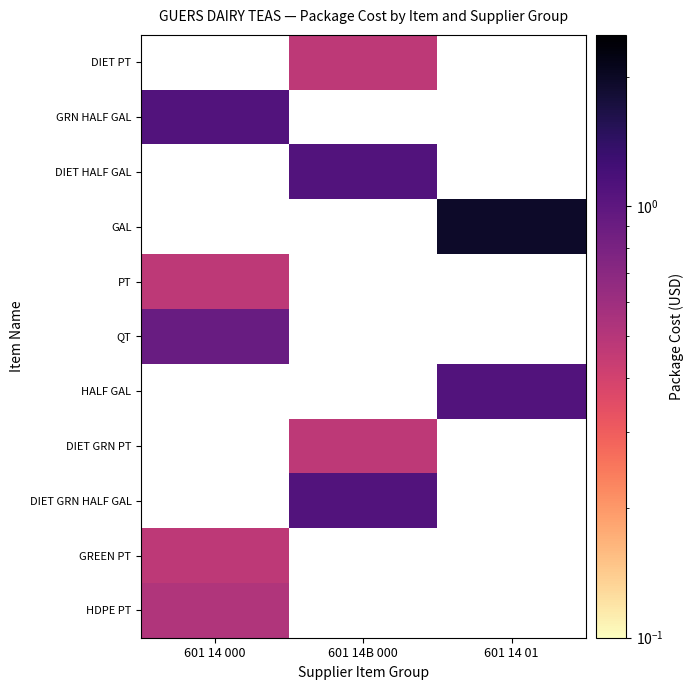

What is the total value across all series at 601 14 000?

3.5